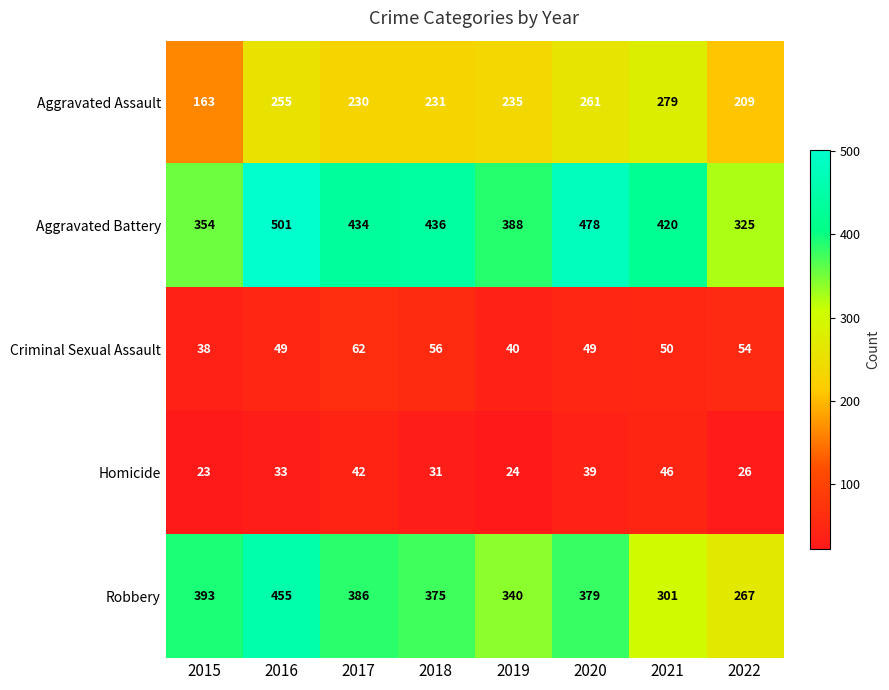

What is the difference between the Aggravated Battery values at 2022 and 2015?

29